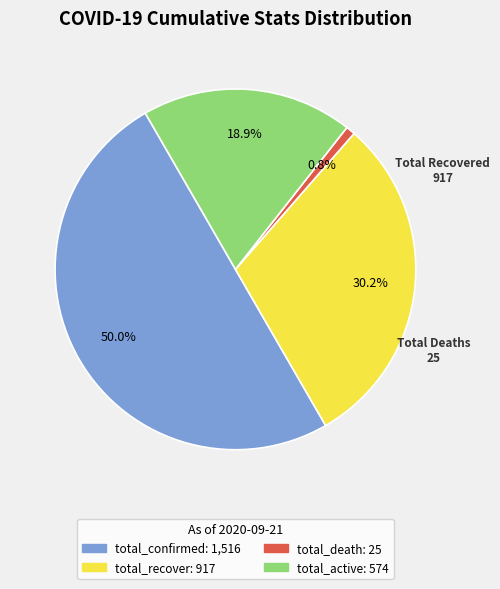

Count the number of slices in the pie.

4